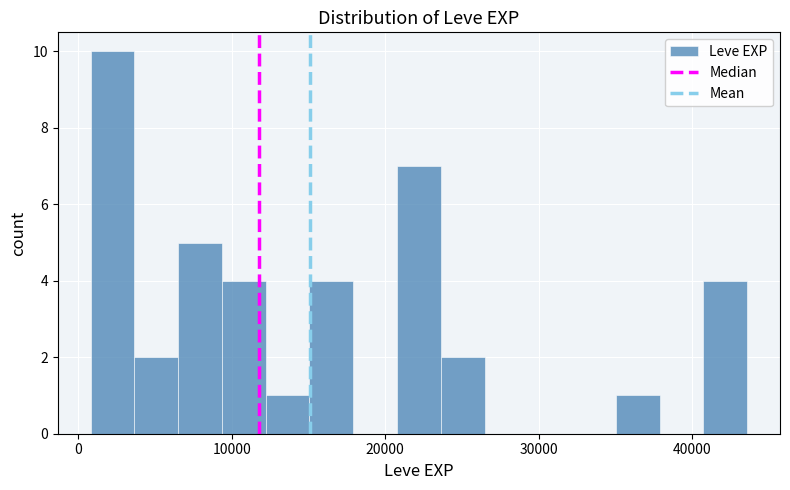

Around what value on the x-axis is the tallest bar? Give the approximate position of its centre, as read against the axis.

2000